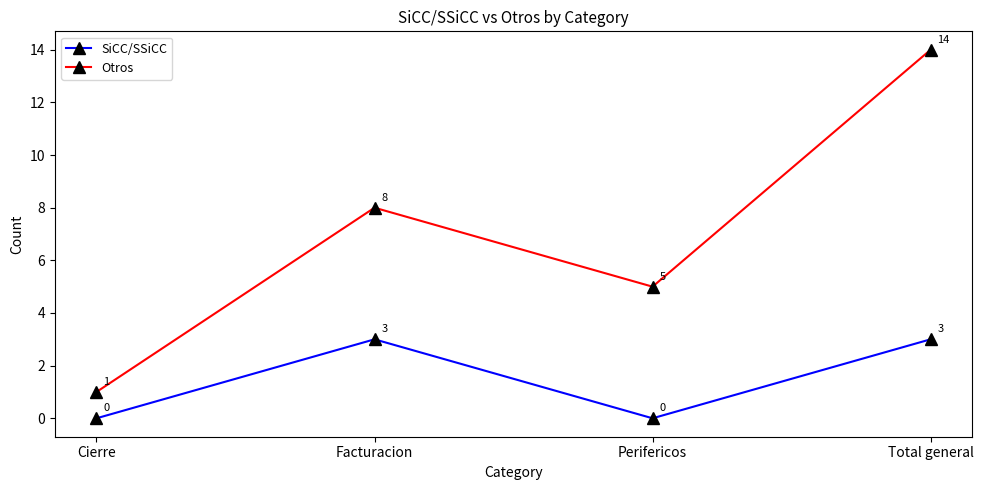

True or false: Otros and SiCC/SSiCC intersect in this chart.

False